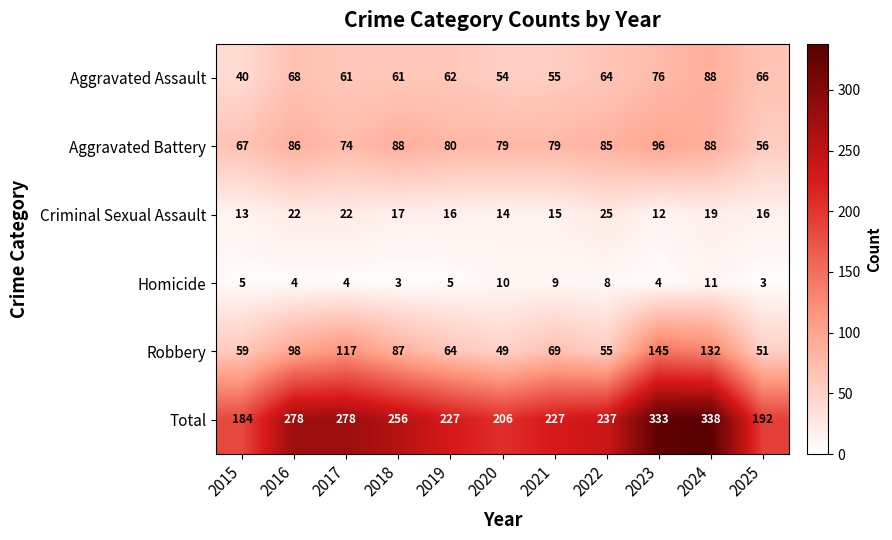

What is the minimum value shown in the chart?

3